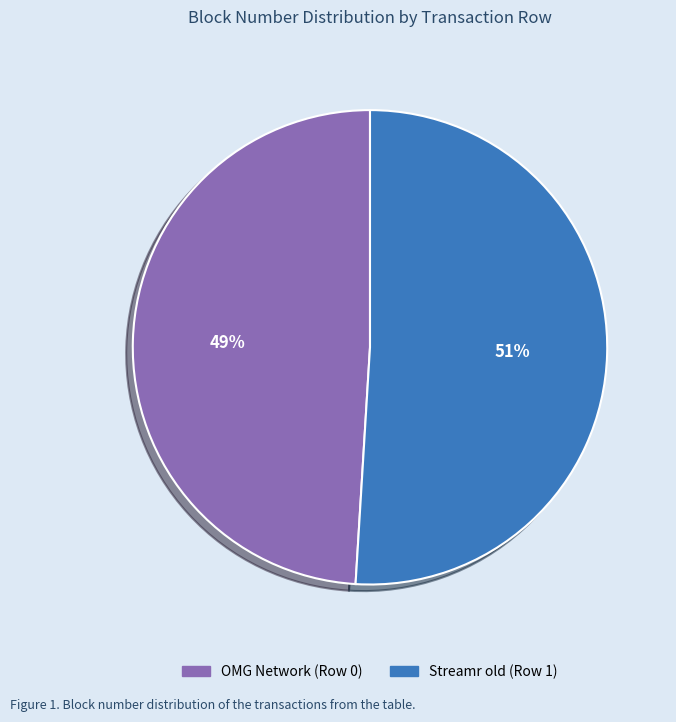

Approximately how many times larger is the value at Streamr old (Row 1) compared to OMG Network (Row 0)?

1.0